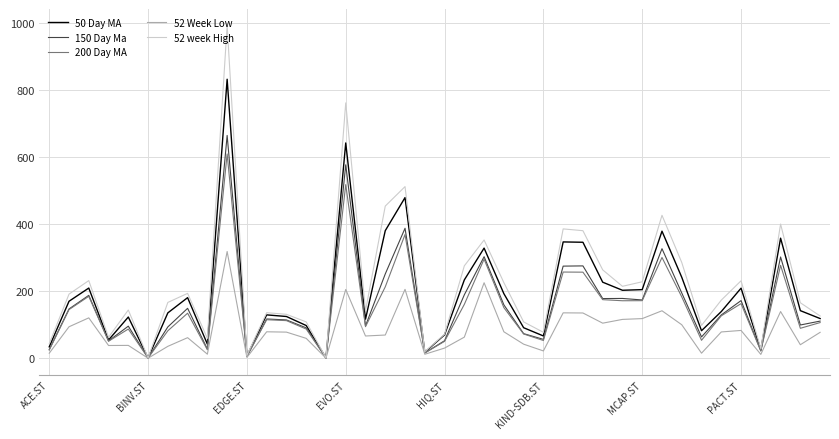

Rank the series by their maximum value, from lowest to highest.

52 Week Low, 200 Day MA, 150 Day Ma, 50 Day MA, 52 week High